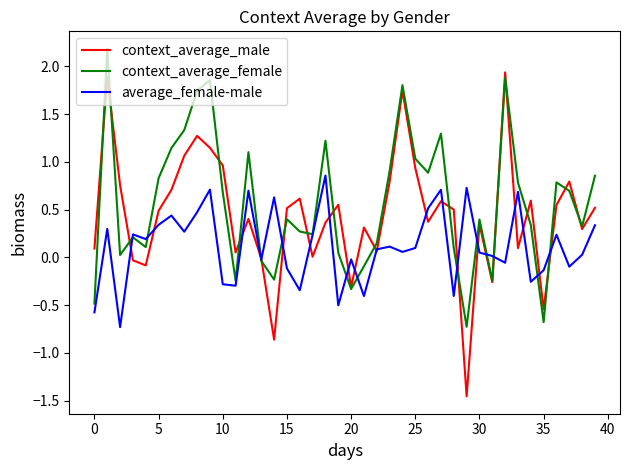

What is the lowest value of the average_female-male series?

-0.7